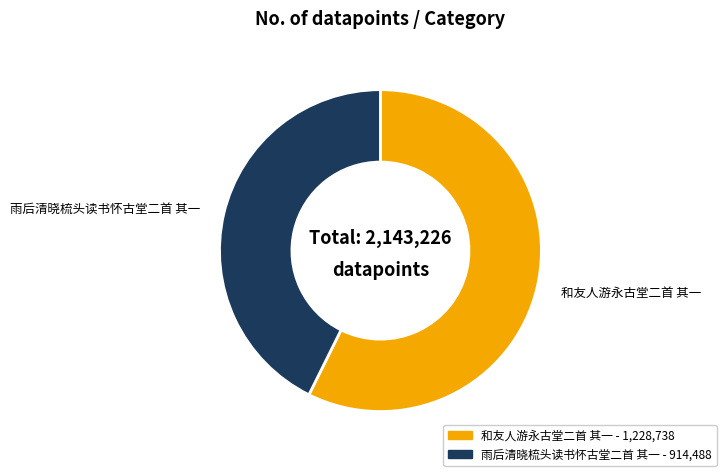

Count the number of slices in the pie.

2